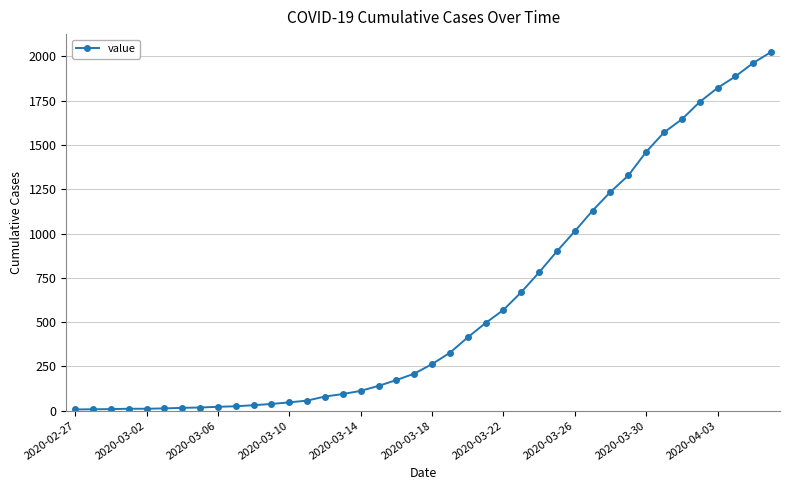

What is the maximum value shown in the chart?

2025